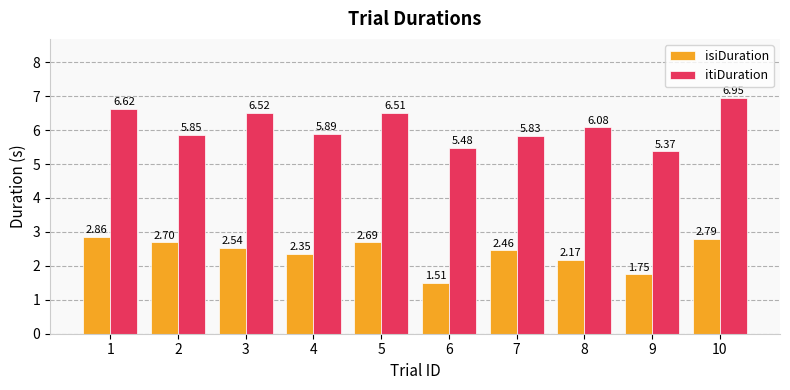

How many bars are there in total?

20